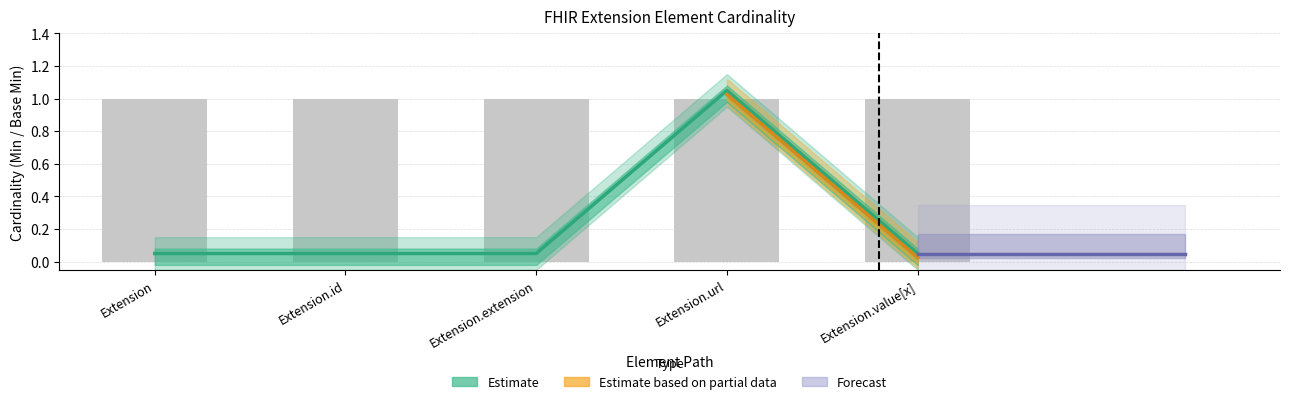

What is the maximum value shown in the chart?

1.1